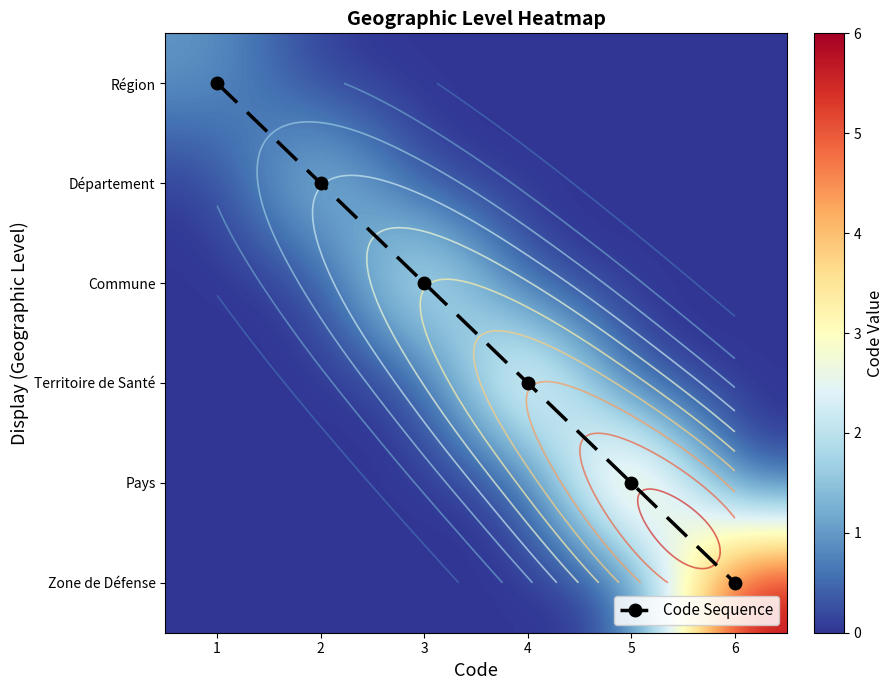

The Zone de Défense series shows 0 at 2. True or false?

True